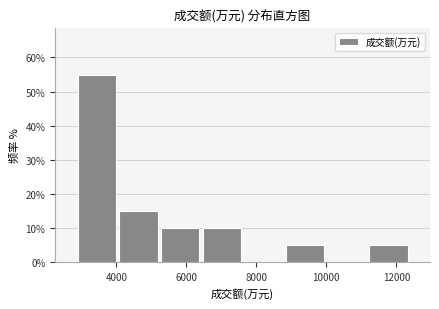

Which range on the x-axis has the tallest bar?

2800 to 4000